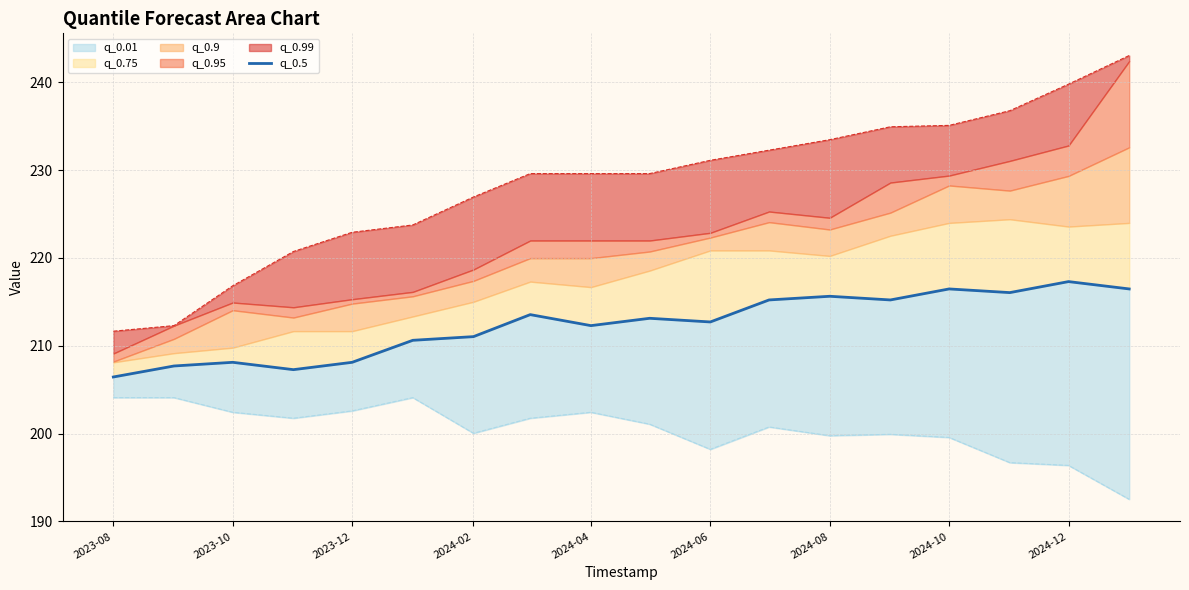

What is the sum of all values?

3823.4